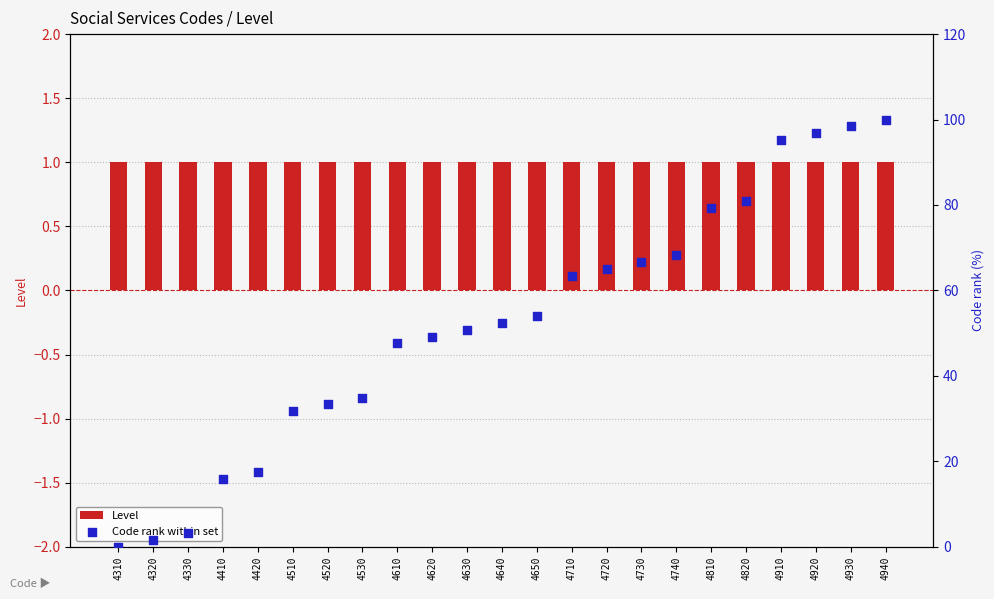

What is the total value across all series at 4330?

4.2